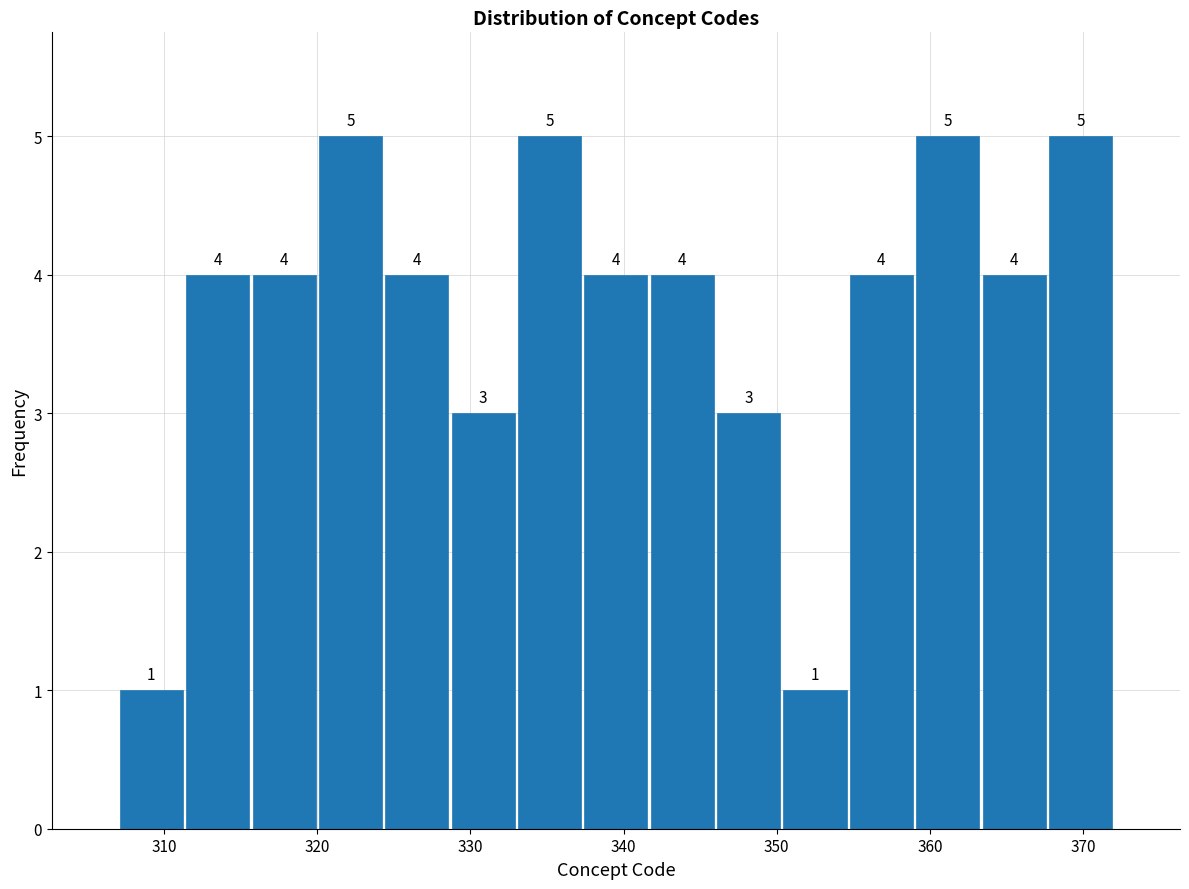

Reading left to right, list every bar in this chart as the range it spans on the x-axis followed by its height. The bar edges are not printed on the chart, so give them approximately, as read against the axis.

307 to 311: 1
311 to 316: 4
316 to 320: 4
320 to 324: 5
324 to 329: 4
329 to 333: 3
333 to 337: 5
337 to 342: 4
342 to 346: 4
346 to 350: 3
350 to 355: 1
355 to 359: 4
359 to 363: 5
363 to 368: 4
368 to 372: 5